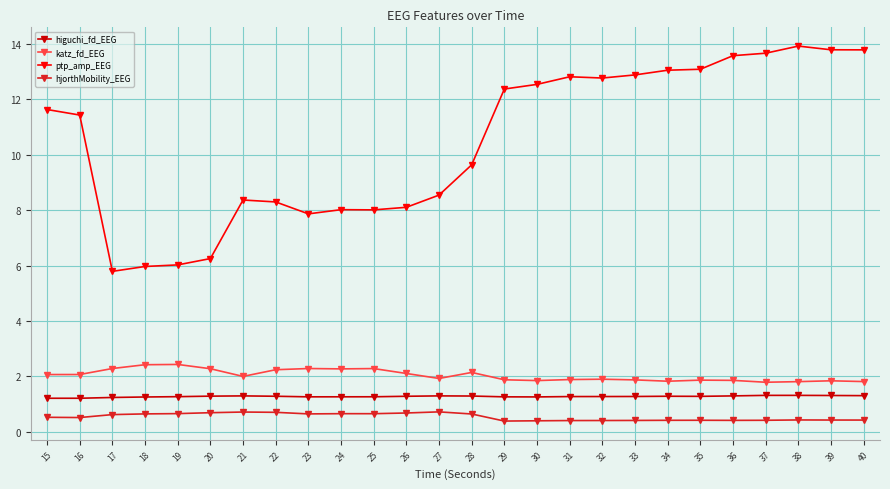

True or false: katz_fd_EEG has more than 1 points higher than both neighbors.

True